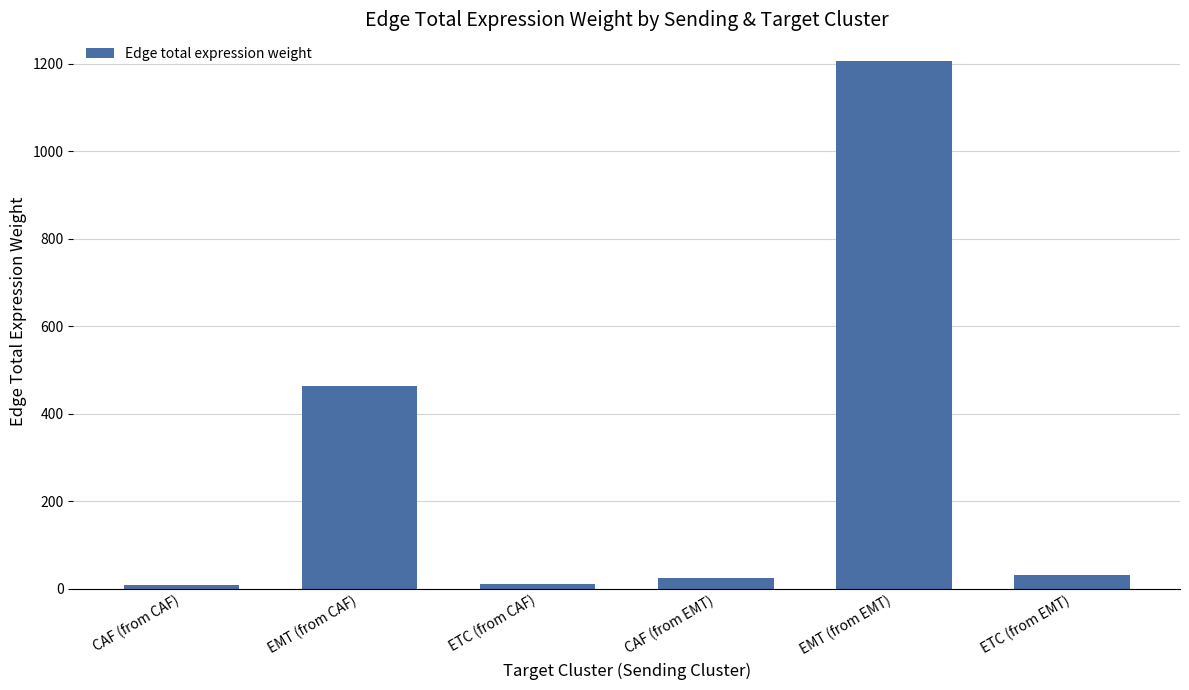

What is the difference between the maximum and minimum values?

1197.1